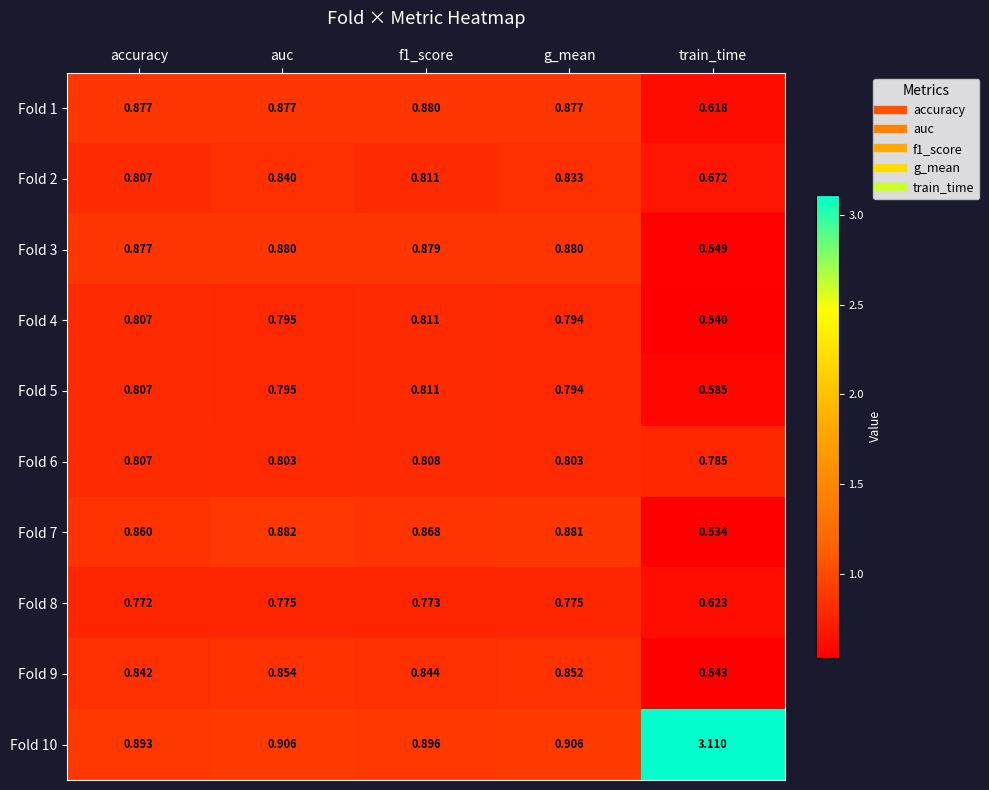

How many data points does each series have?

5